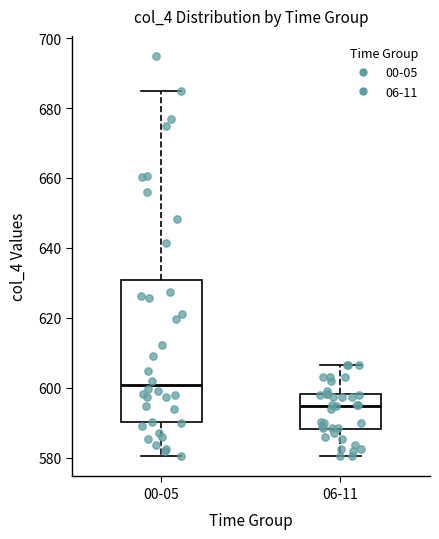

Which box is the tallest, from its lower edge to its upper edge?

00-05